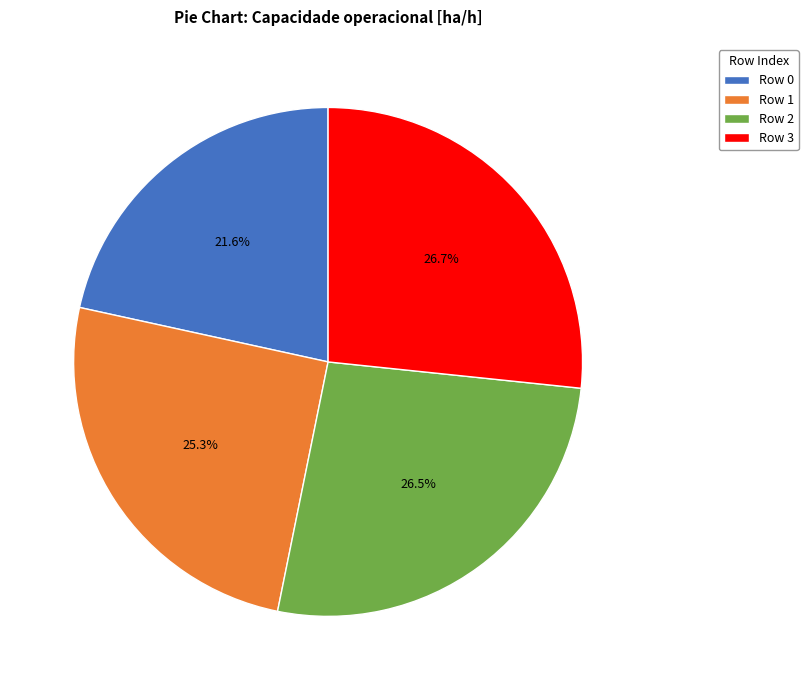

Combined, do Row 1 and Row 3 account for over 50%?

Yes